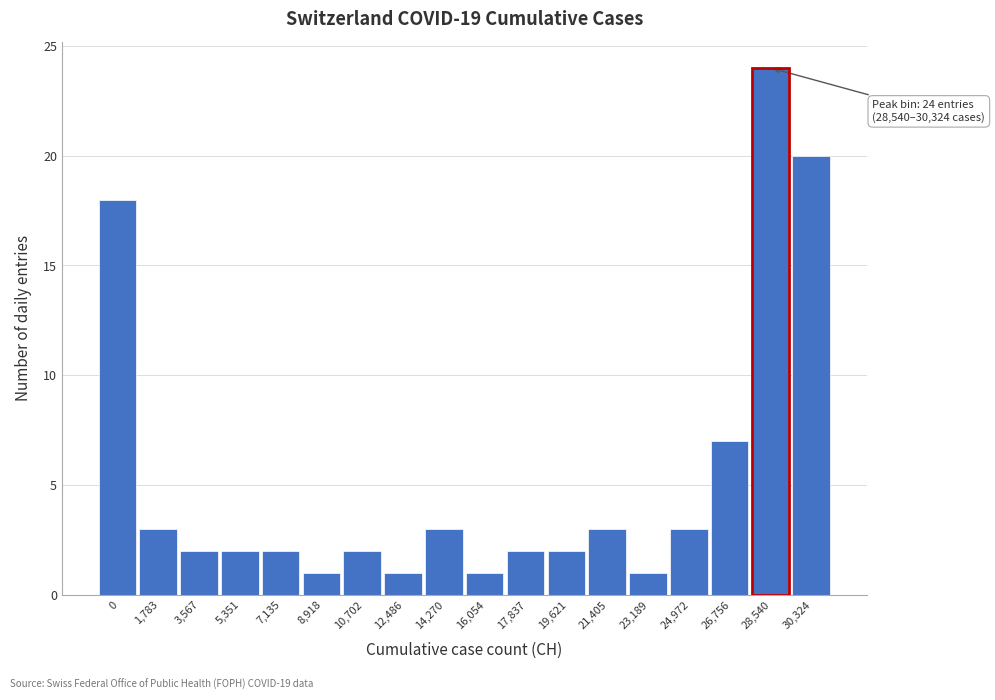

Reading left to right, extract all data points from this chart.

18	3	2	2	2	1	2	1	3	1	2	2	3	1	3	7	24	20